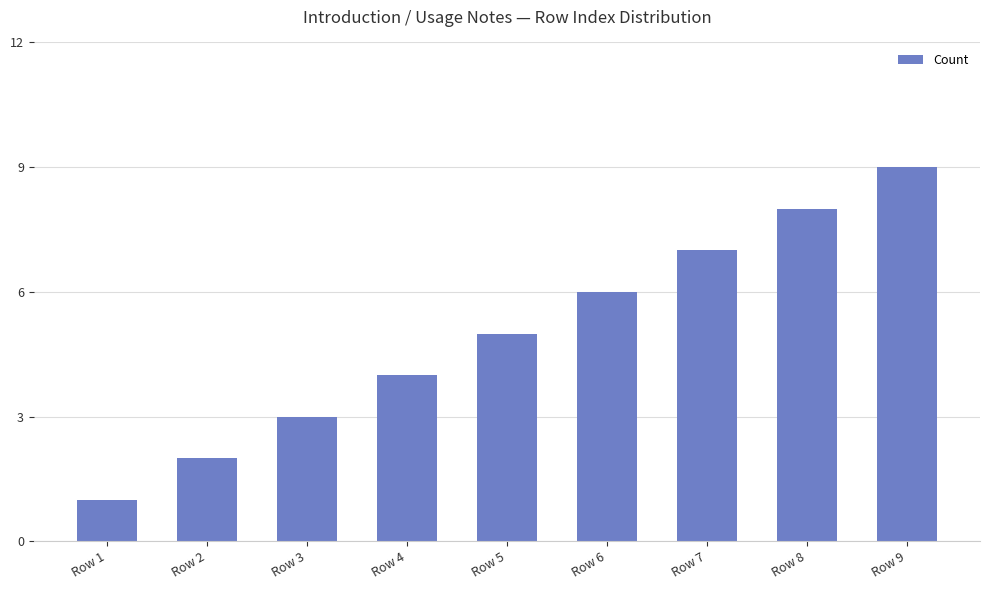

What is the sum of the values at Row 1 and Row 4?

5